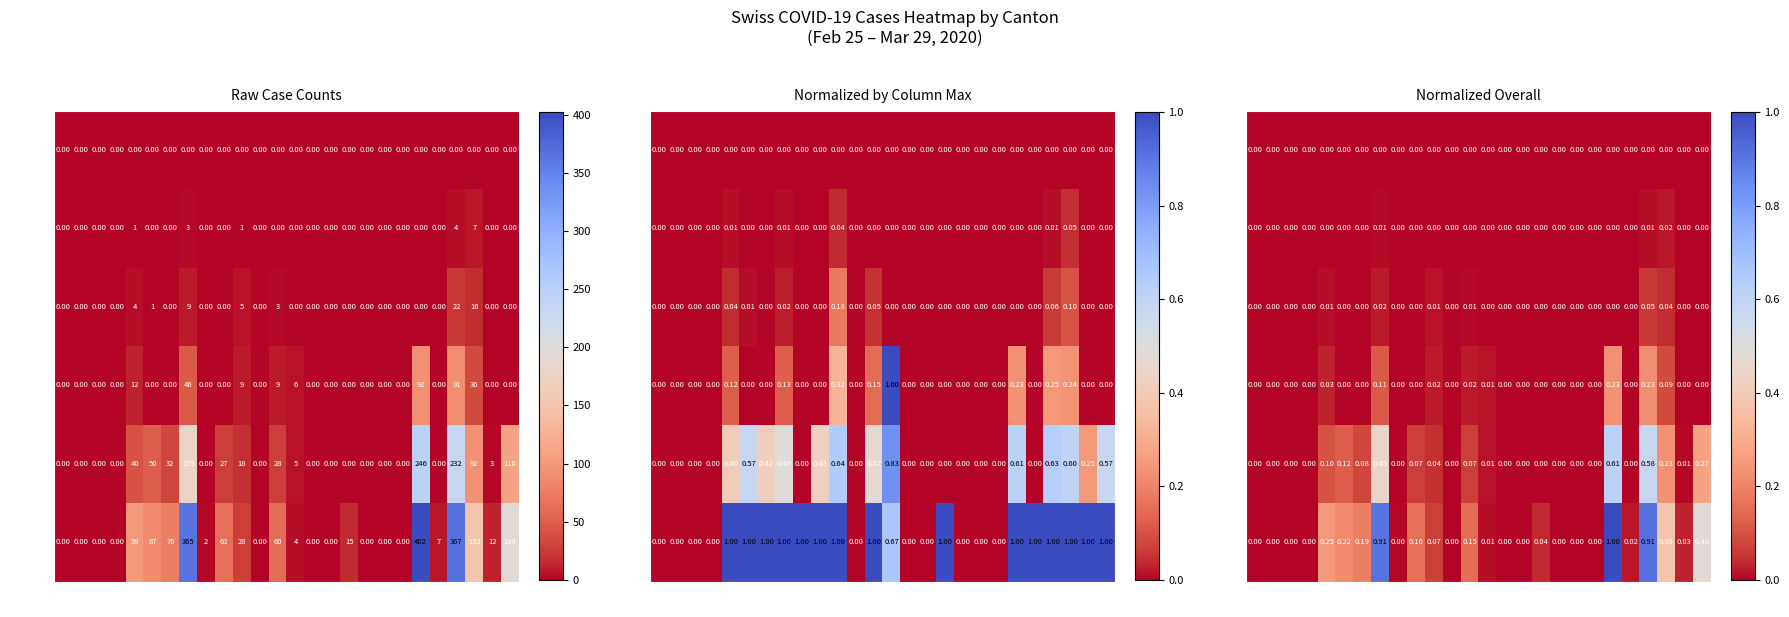

Between TI and OW, which is larger?

TI